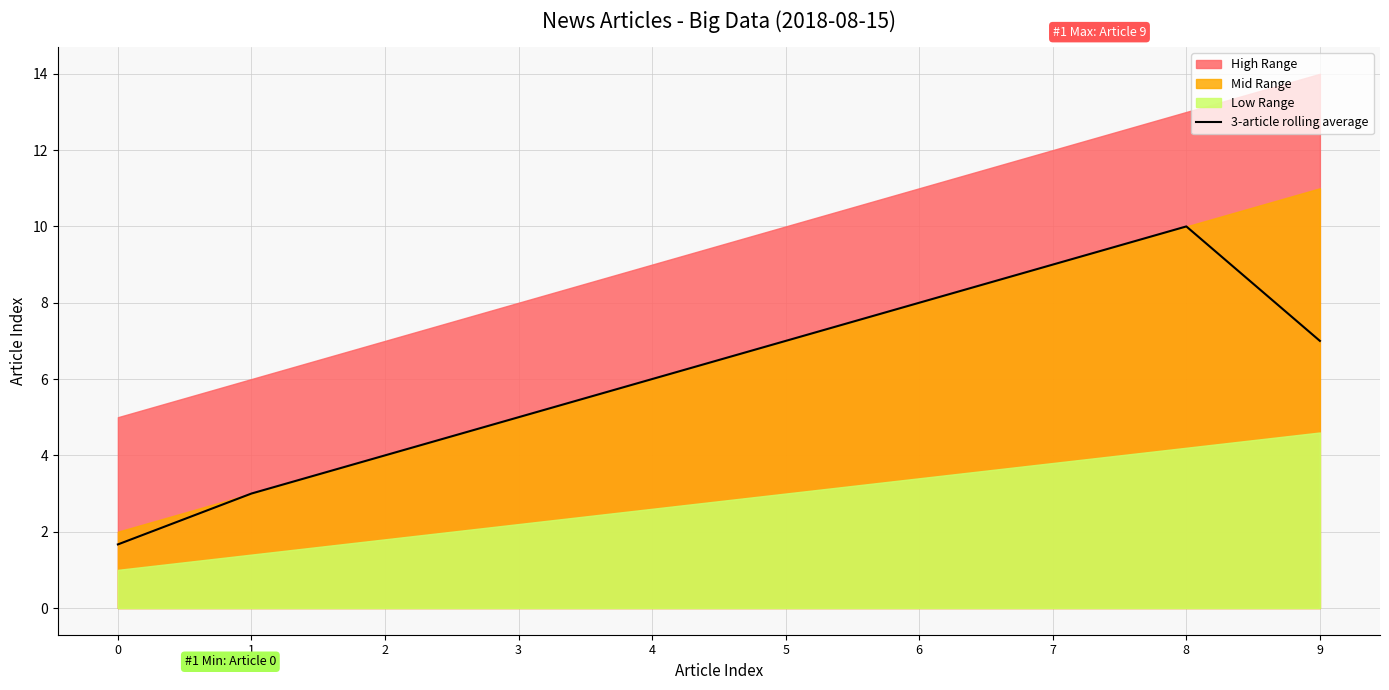

Rank the categories by value from highest to lowest.

8, 7, 6, 5, 9, 4, 3, 2, 1, 0